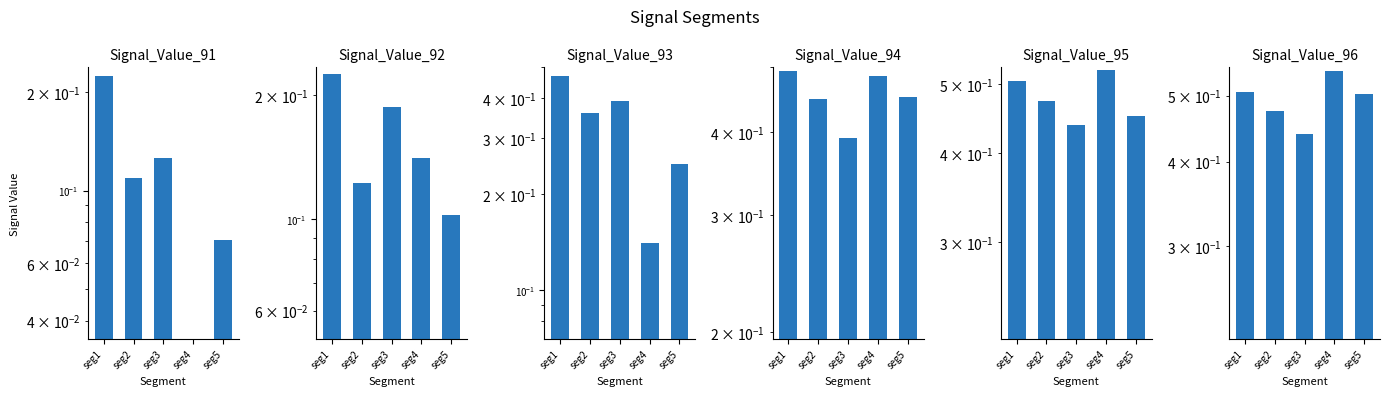

Reading left to right, transcribe all the data shown in this chart.

Signal_Value_91: 0.2	0.1	0.1	0.0	0.1
Signal_Value_92: 0.2	0.1	0.2	0.1	0.1
Signal_Value_93: 0.5	0.4	0.4	0.1	0.2
Signal_Value_94: 0.5	0.4	0.4	0.5	0.5
Signal_Value_95: 0.5	0.5	0.4	0.5	0.5
Signal_Value_96: 0.5	0.5	0.4	0.5	0.5